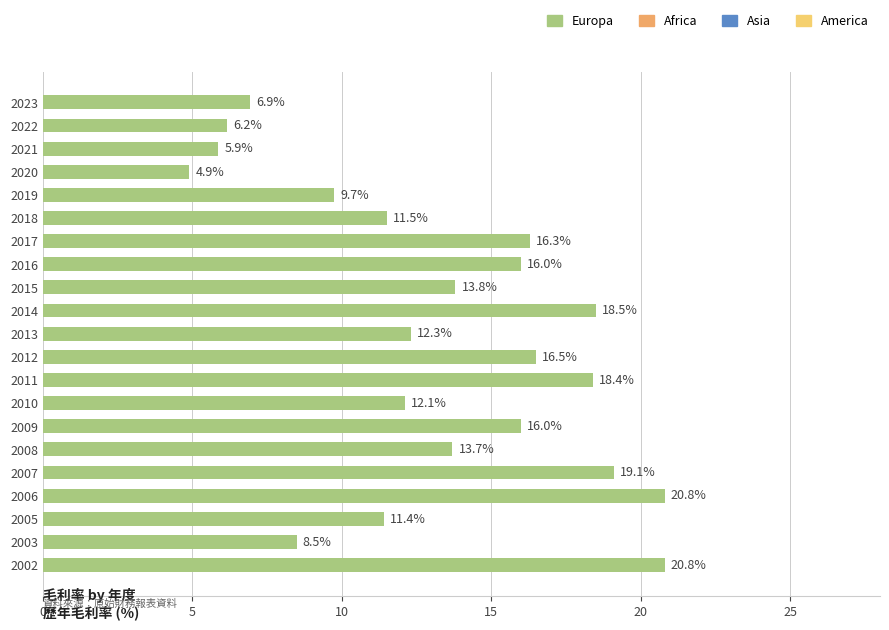

What is the sum of all values?

279.3